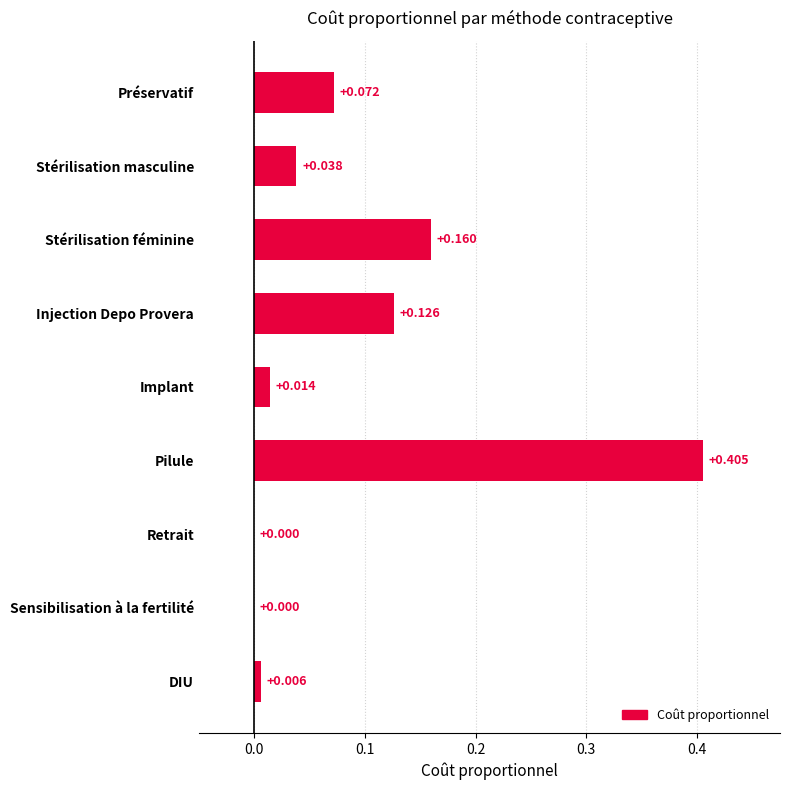

Which has a higher value, Stérilisation masculine or Implant?

Stérilisation masculine